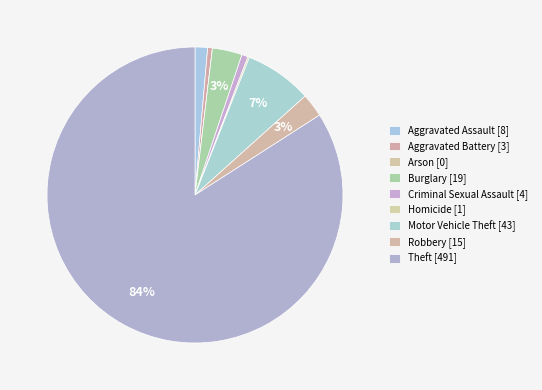

Is Theft the majority of the pie?

Yes